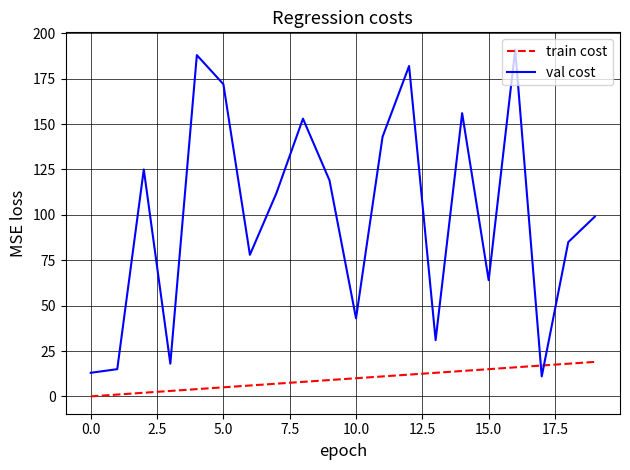

Which series has the largest total across all categories?

val cost